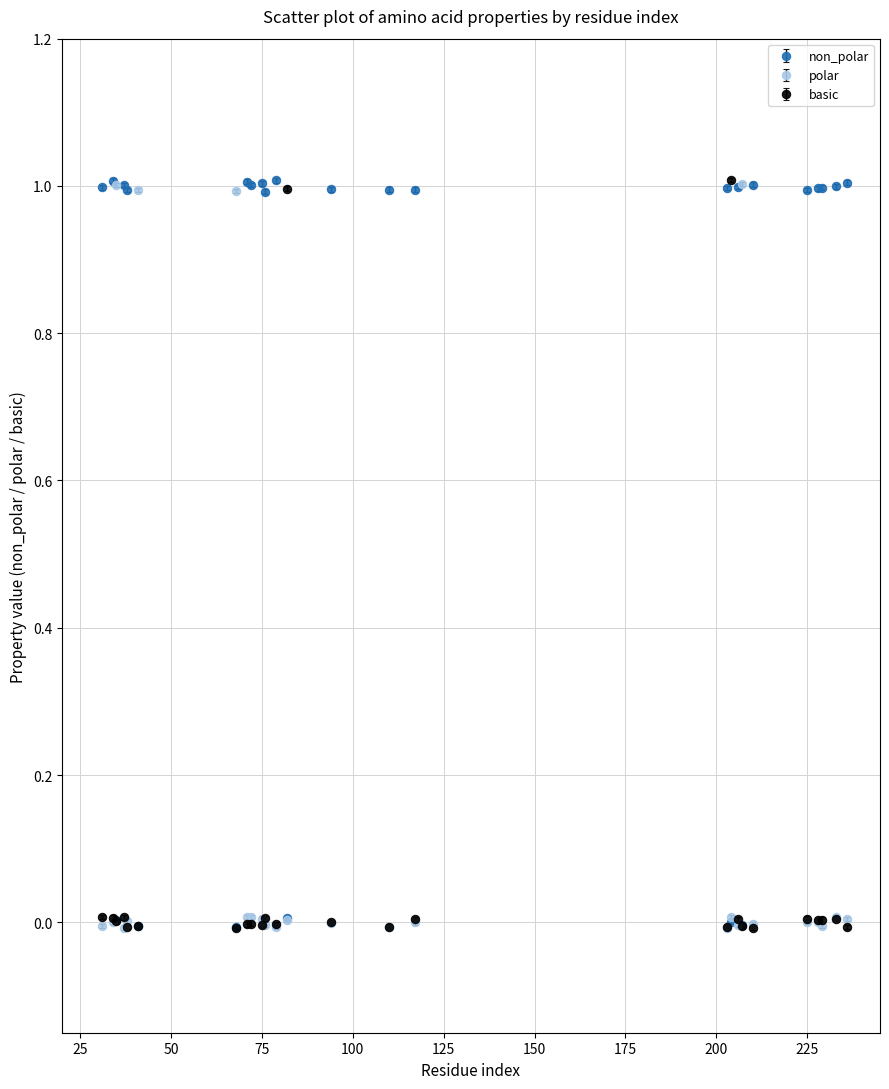

Which series has the largest total across all categories?

non_polar